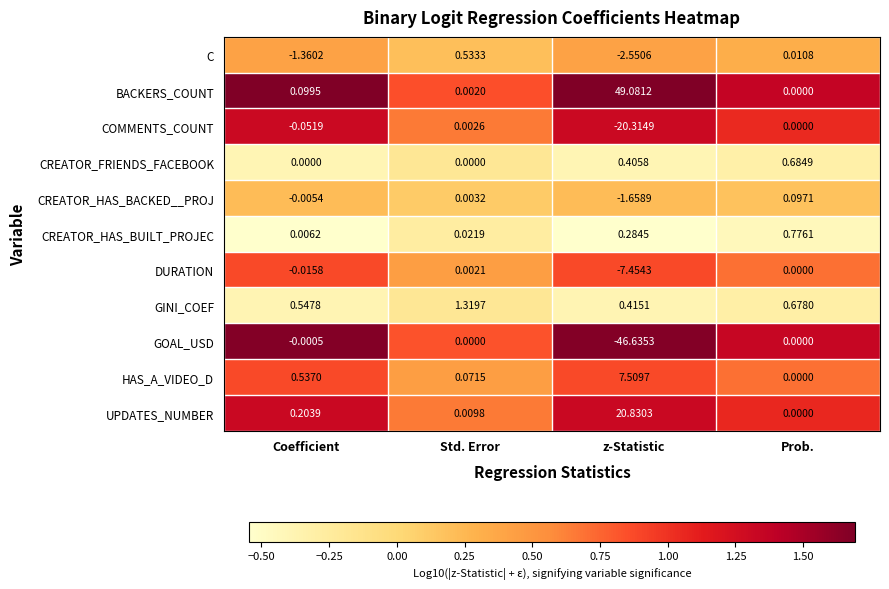

Where is HAS_A_VIDEO_D nearest to the value 3?

Coefficient